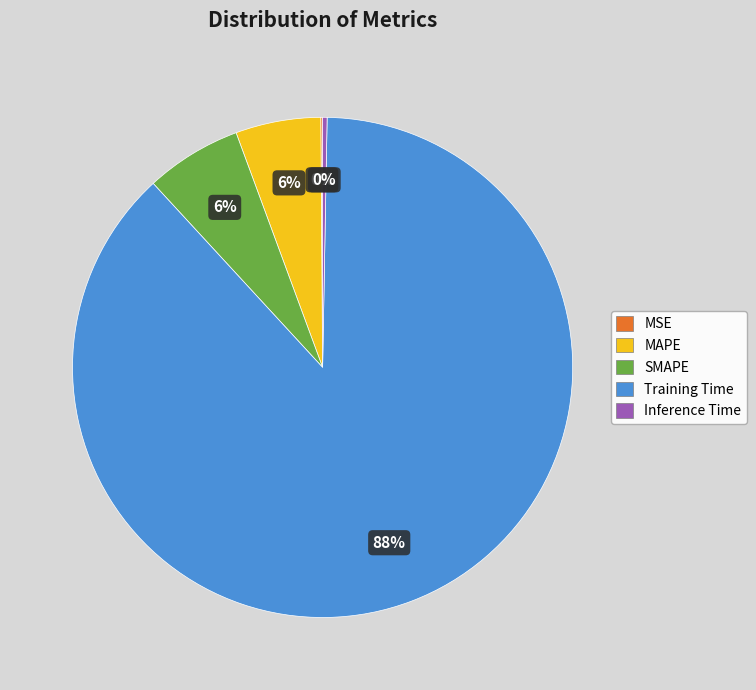

Is the sum of Training Time and SMAPE greater than half?

Yes